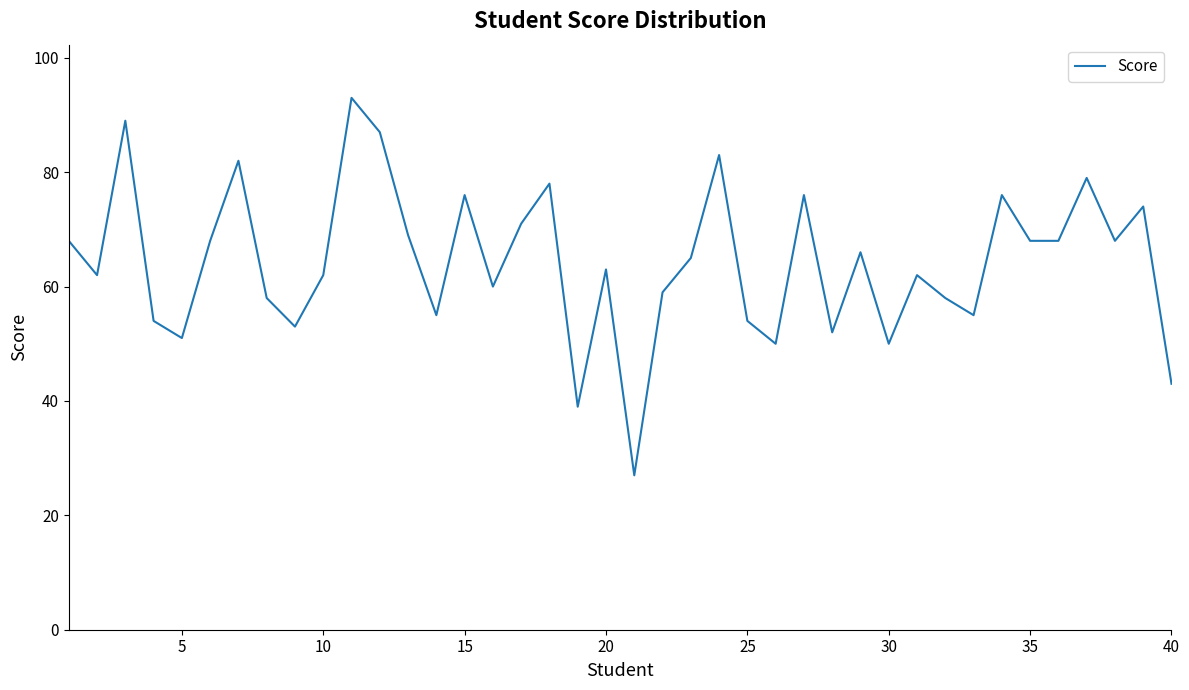

How many interior local peaks (higher than both neighbors) does the data have?

13